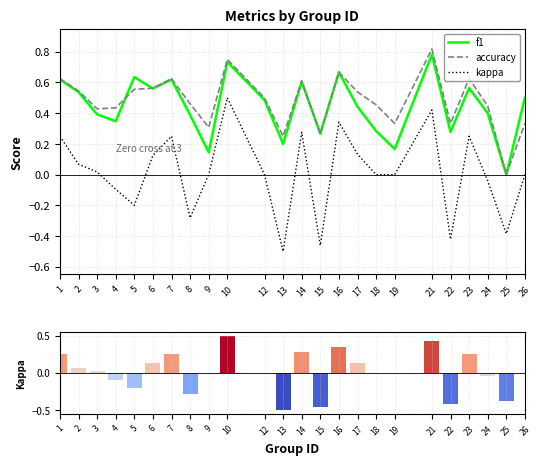

At which label is kappa closest to 0?

9